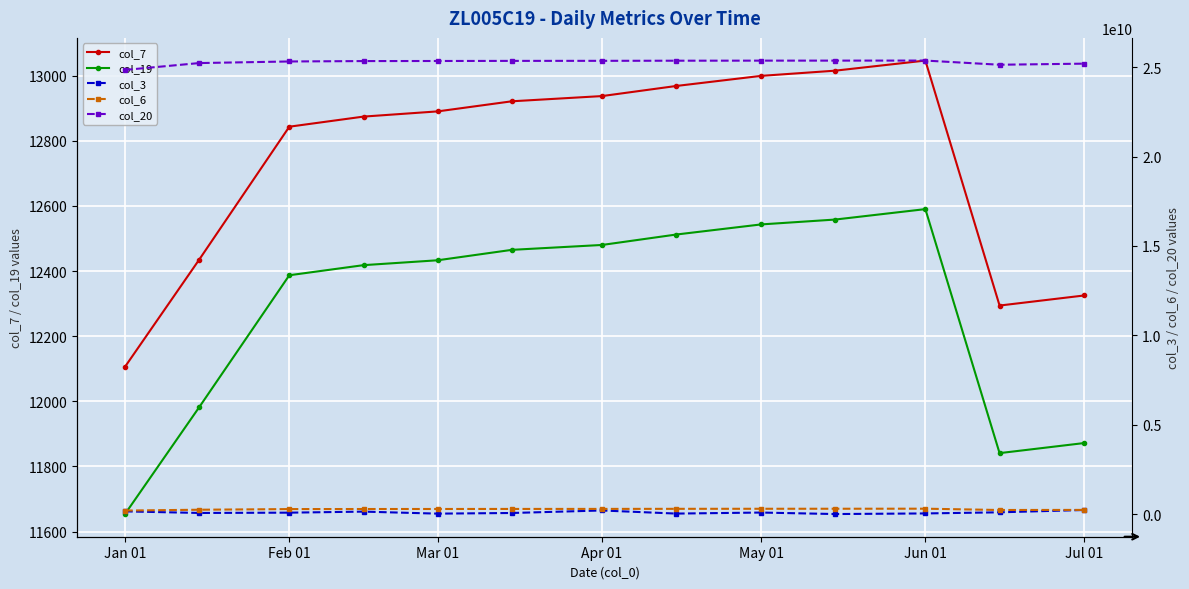

True or false: col_7 and col_19 intersect in this chart.

False